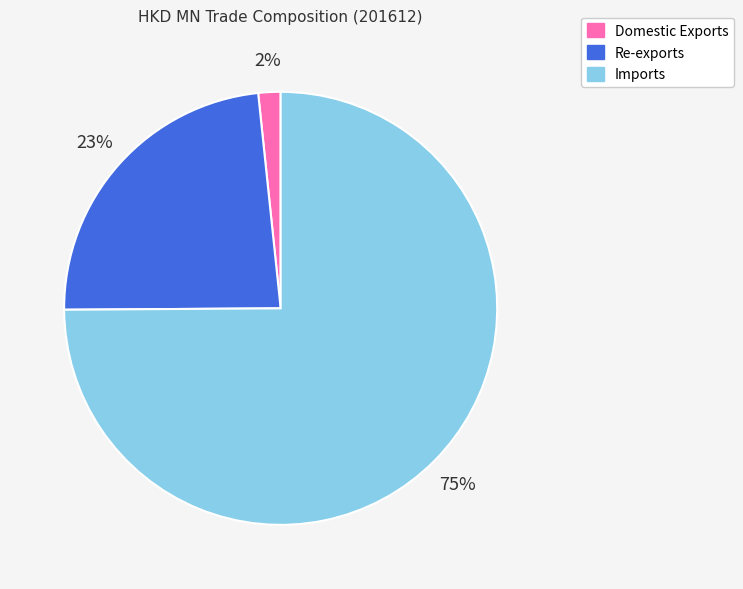

Rank the categories by value from lowest to highest.

Domestic Exports, Re-exports, Imports